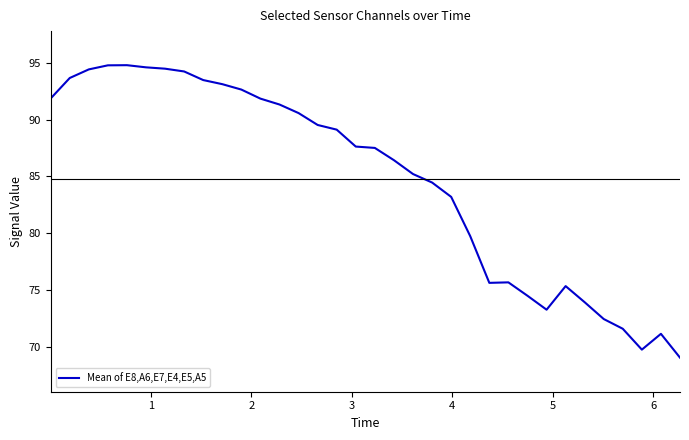

What is the maximum value shown in the chart?

94.8